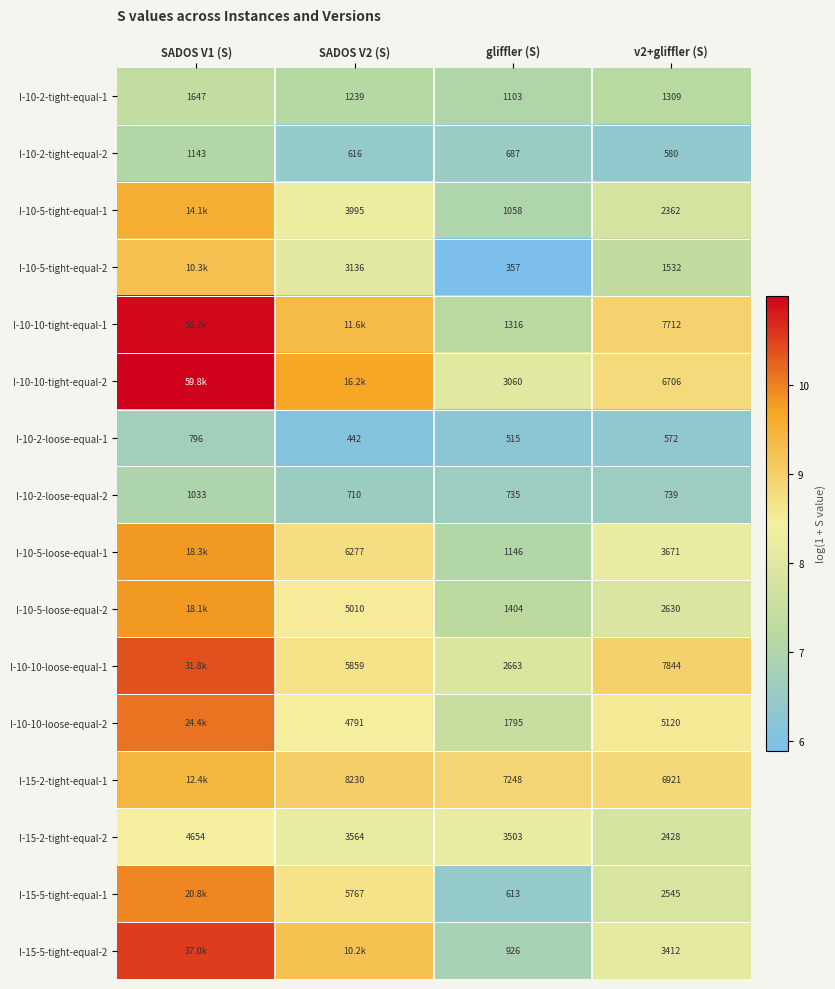

Which series has the widest spread of values?

I-10-10-tight-equal-1